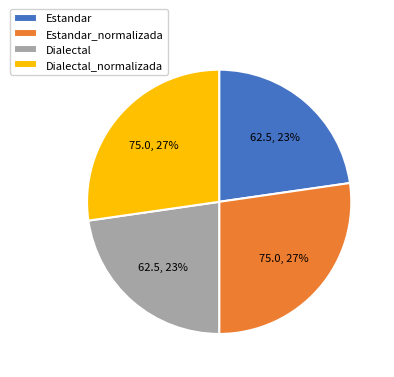

Is there any slice that represents more than half of the pie?

No